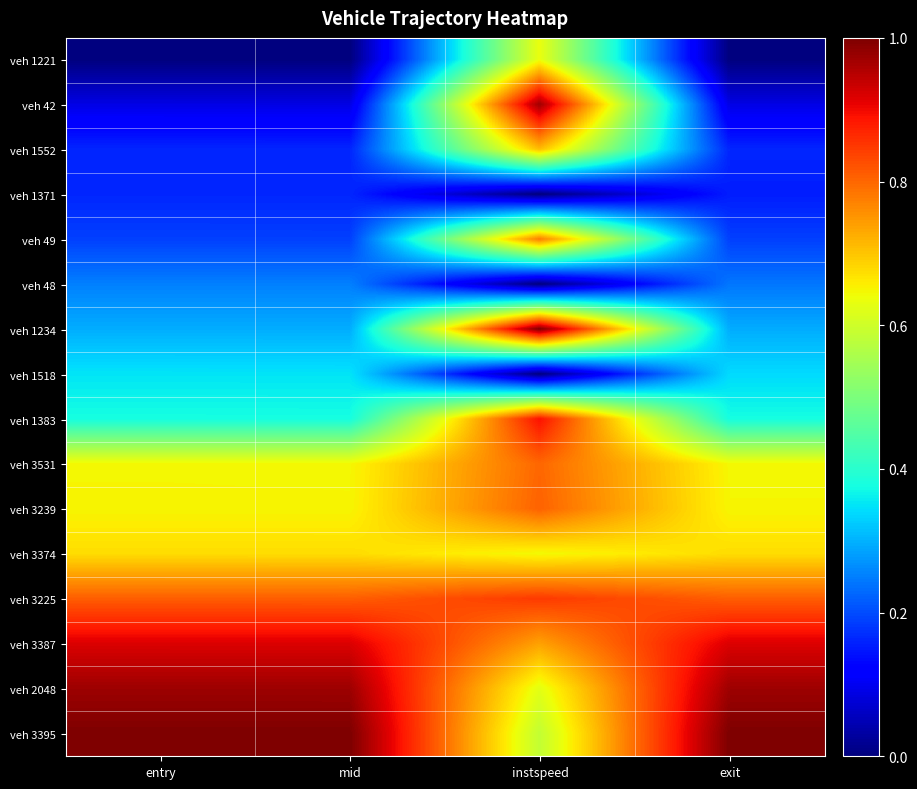

Which series has the widest spread of values?

veh 42